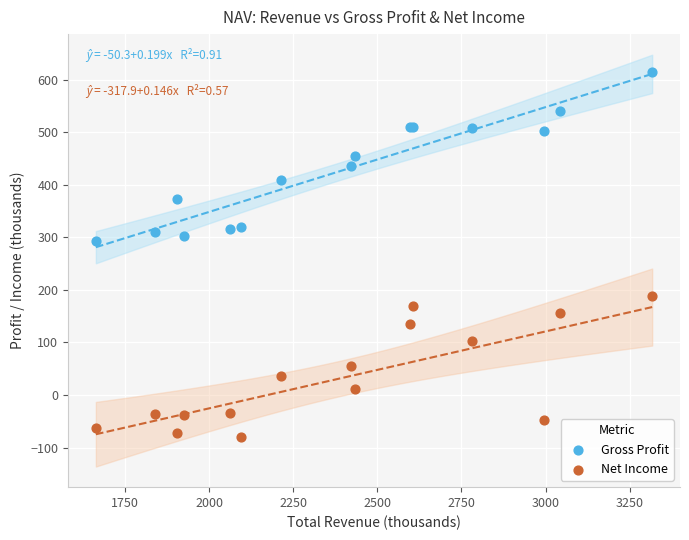

Which series has the widest spread of Y values?

Gross Profit